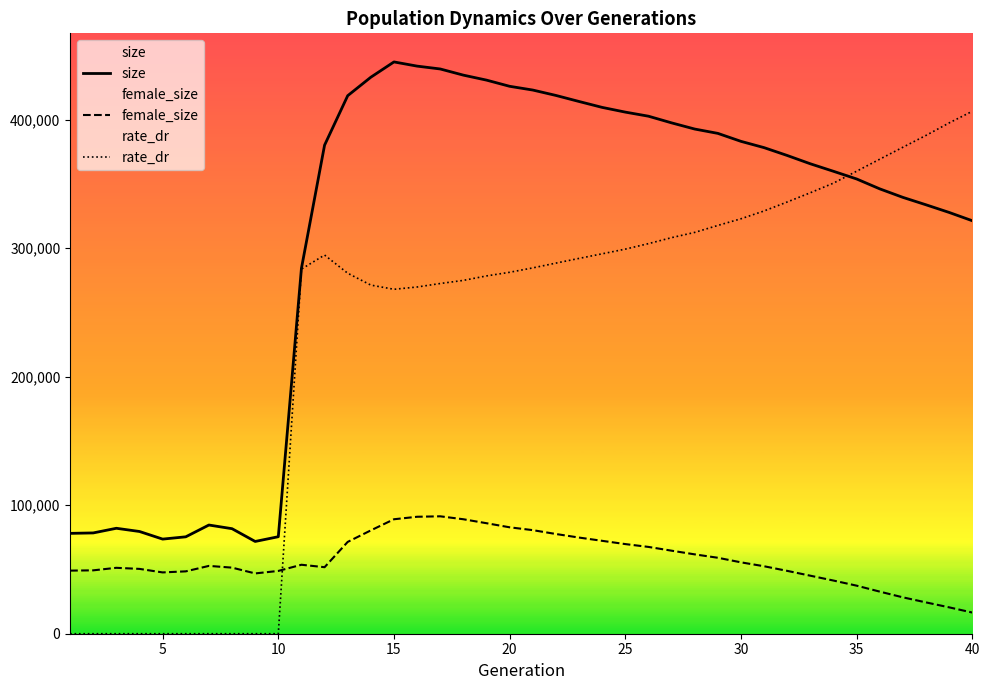

Which series has the widest spread of values?

rate_dr